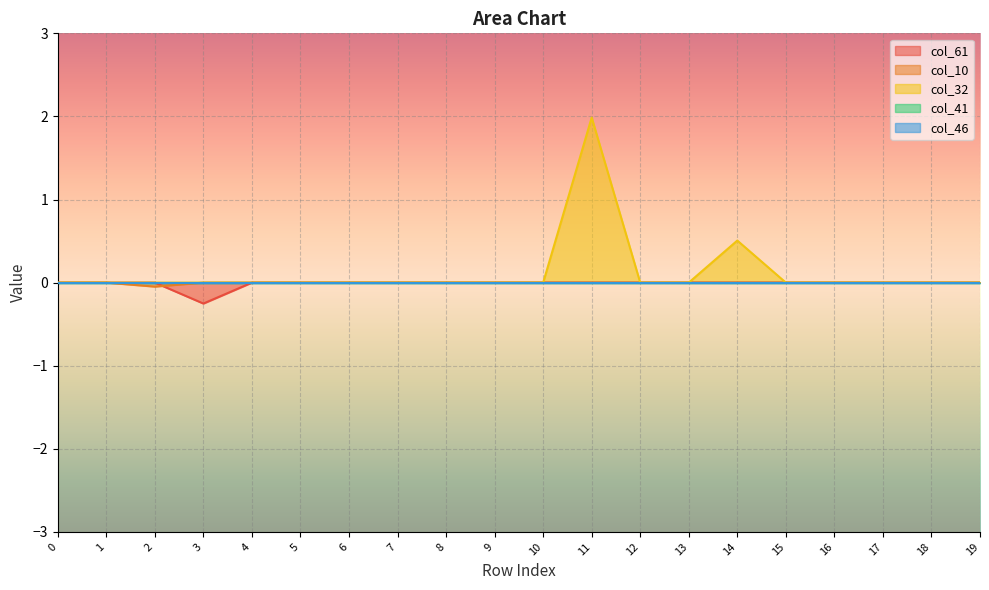

After their last crossing, which series has the higher values: col_61 or col_10?

col_10